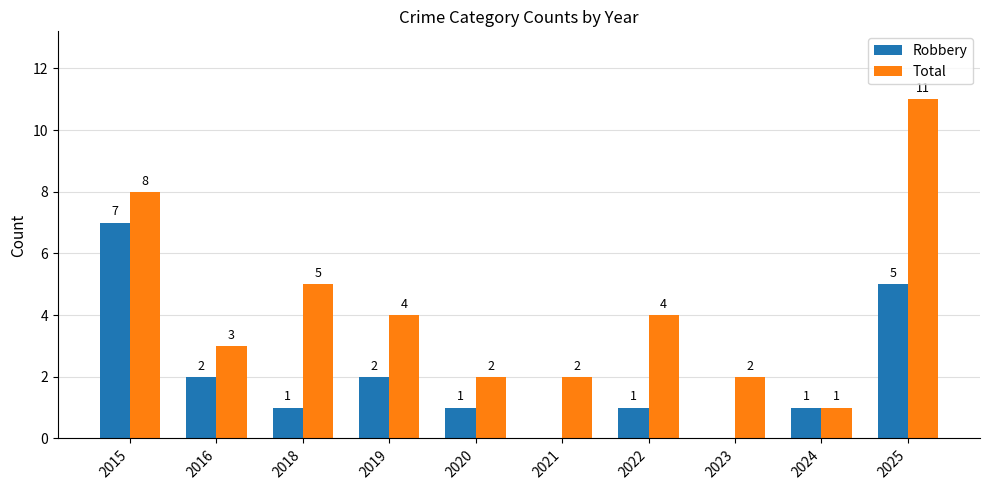

What is the sum of the Total values at 2016 and 2023?

5